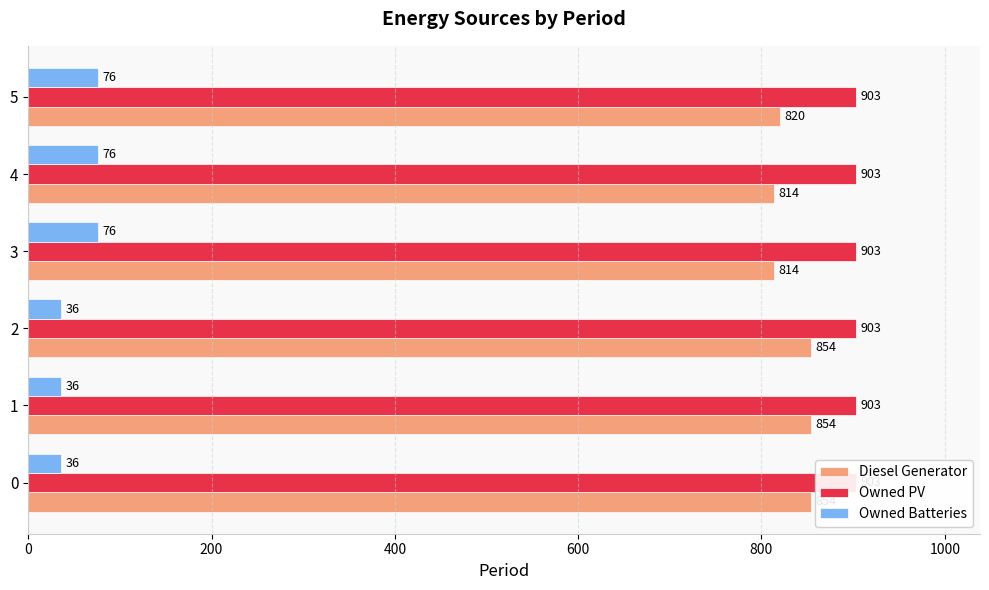

Are the bars grouped side by side (vs. stacked)?

Yes